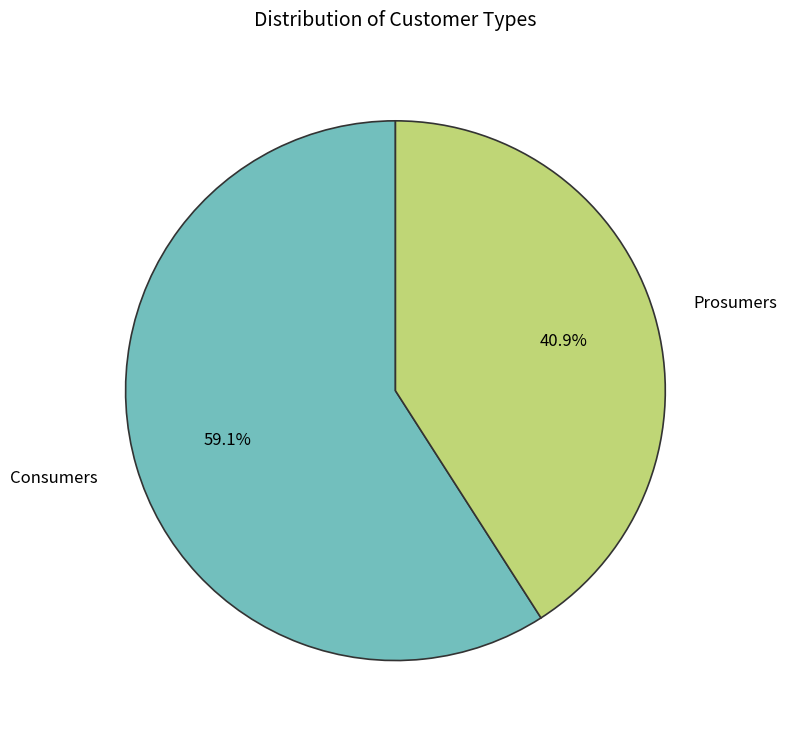

How many slices are in this pie chart?

2